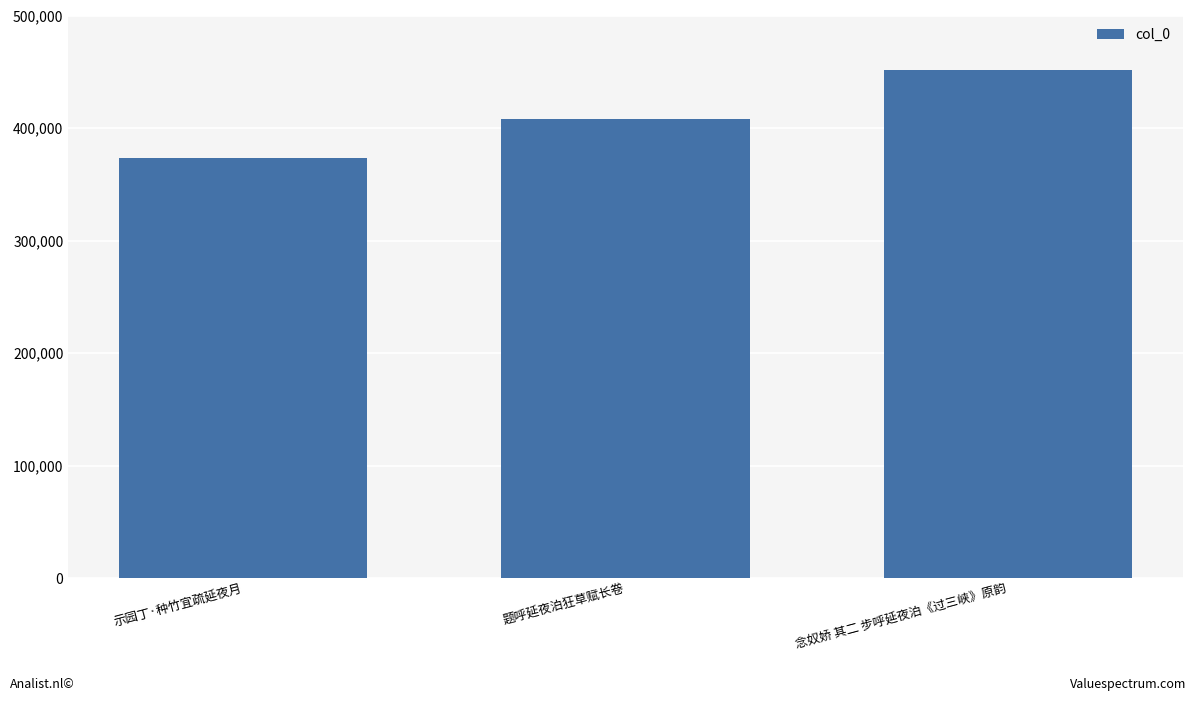

What is the greatest value displayed?

451187